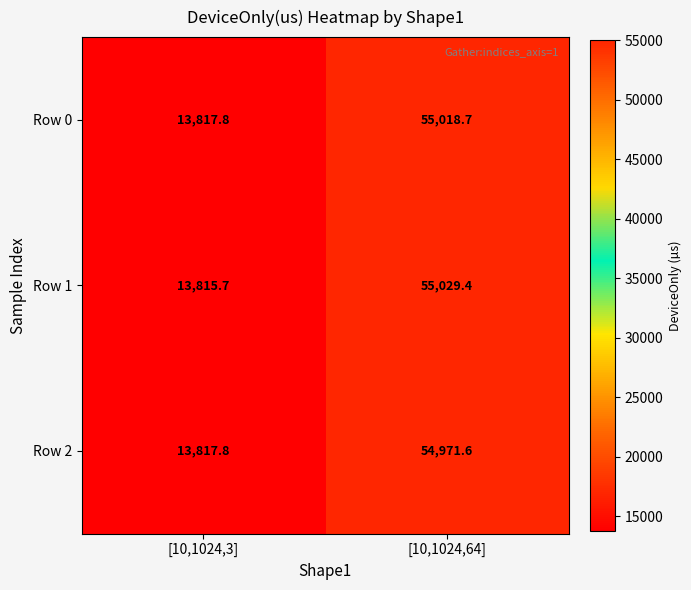

Which label corresponds to the largest value in the chart?

[10,1024,64]